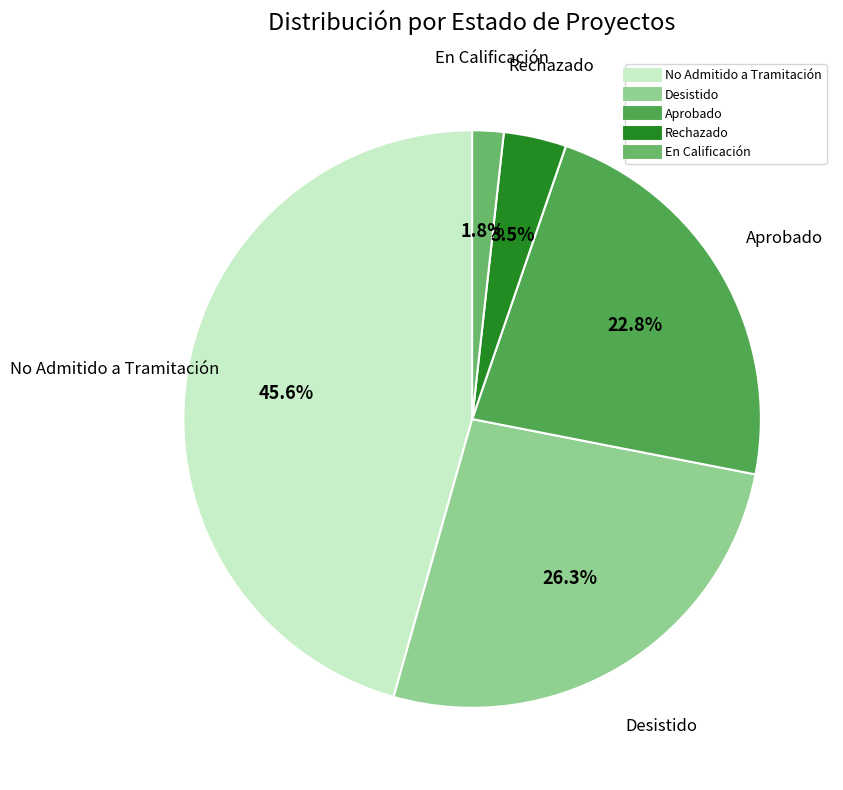

To the nearest percent, what is the average slice percentage?

20%